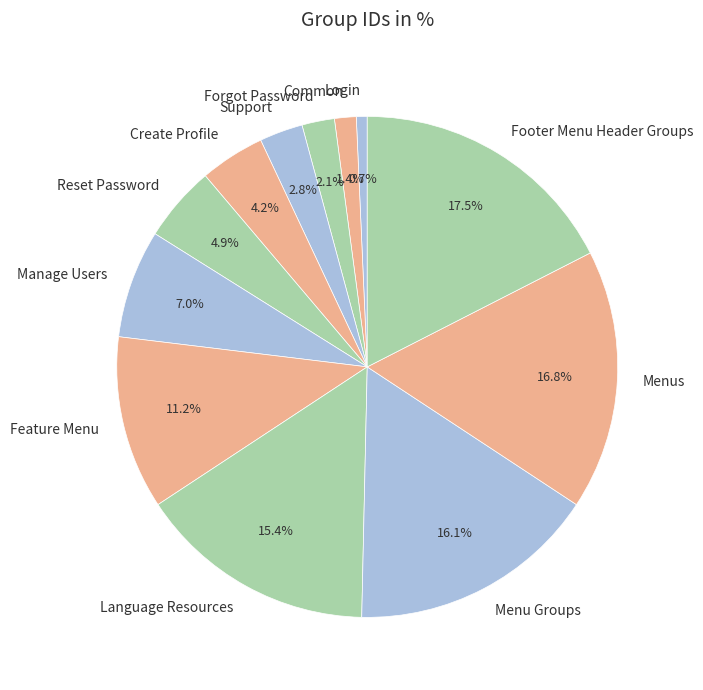

Approximately how many times larger is the value at Reset Password compared to Language Resources?

0.3